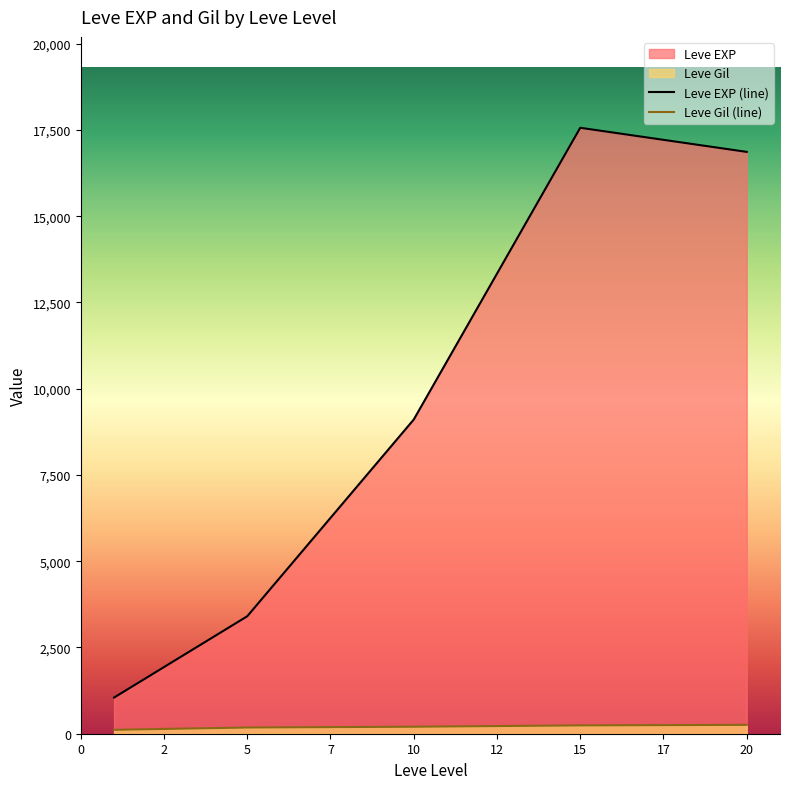

The value of Leve EXP (line) at 15 is 17563.3. True or false?

True